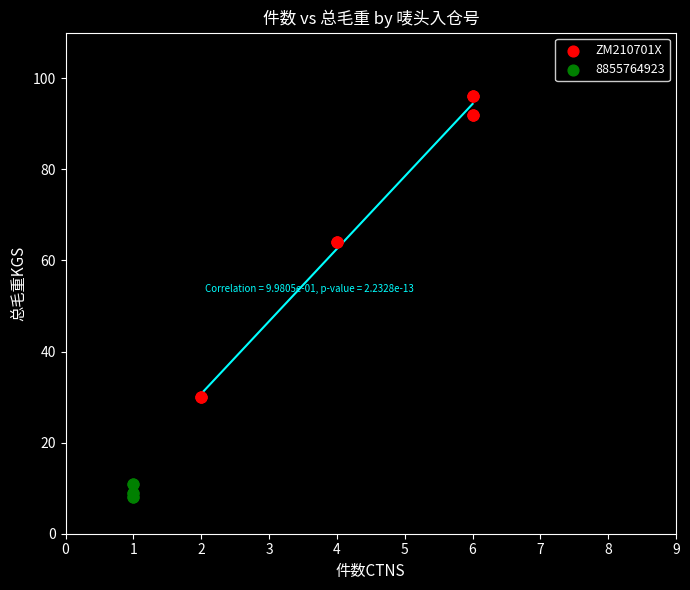

Which series has the widest spread of Y values?

ZM210701X